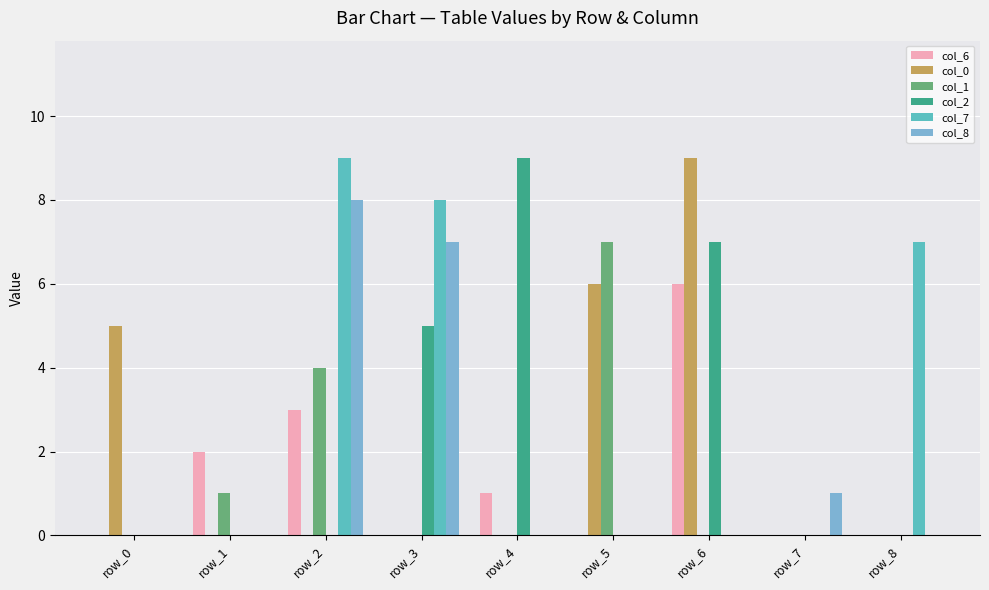

At which category is the sum across all series the highest?

row_2